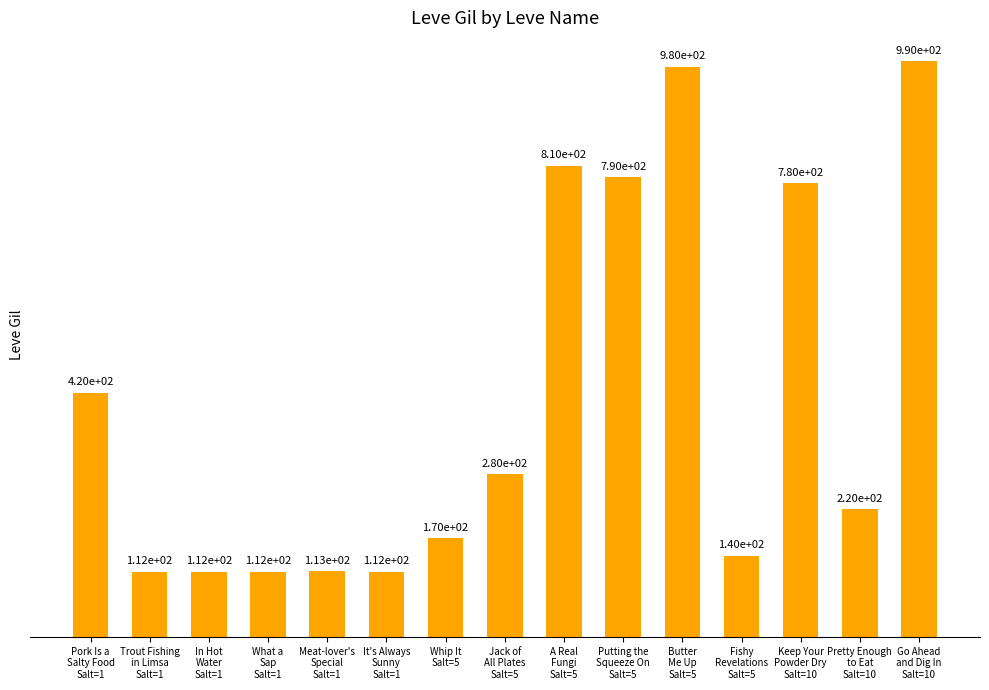

What is the value of the 8th bar from the left?

280